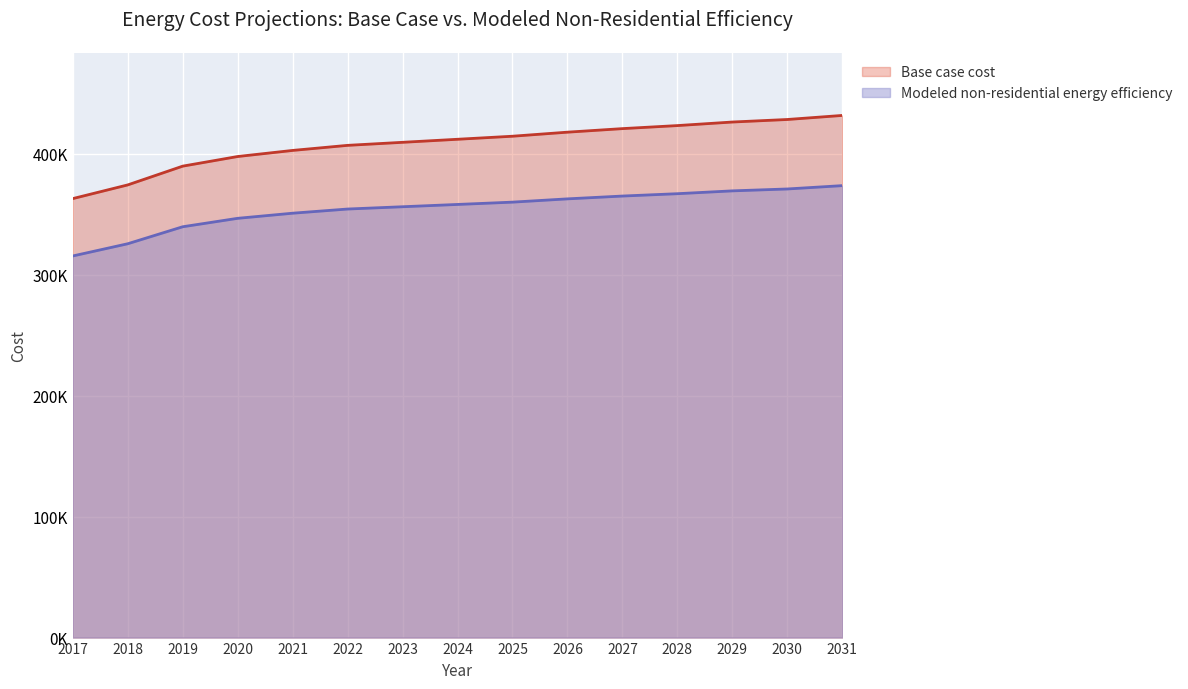

What is the sum of the Modeled non-residential energy efficiency values at 2018 and 2028?

692309.3